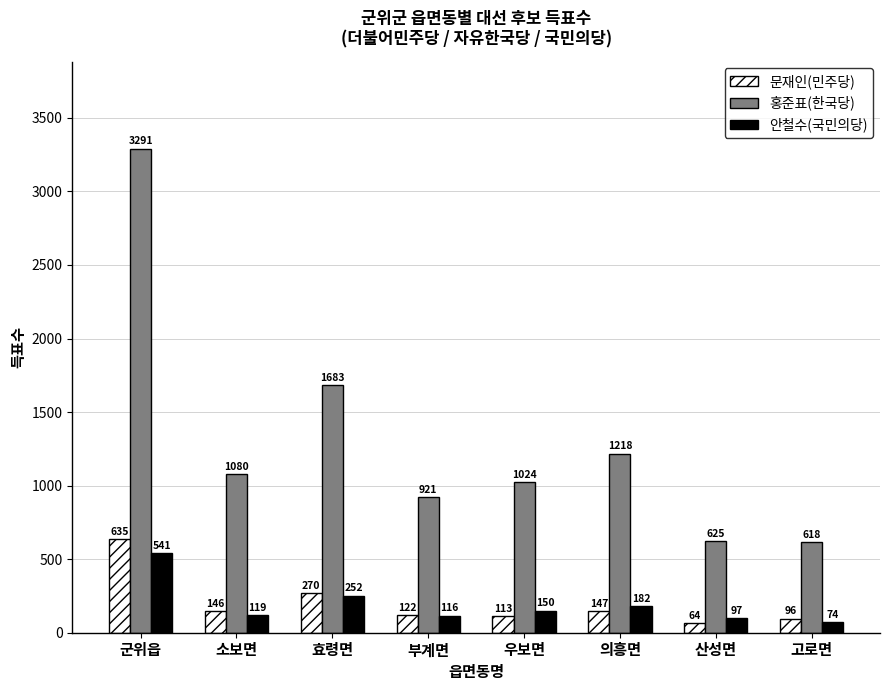

How many values in the 홍준표(한국당) series are below 1080?

4